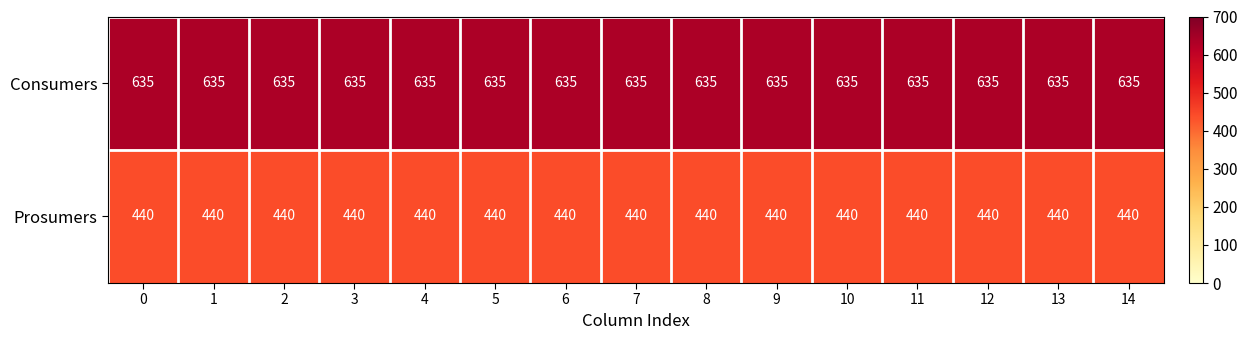

Rank the series by their average value, from lowest to highest.

Prosumers, Consumers